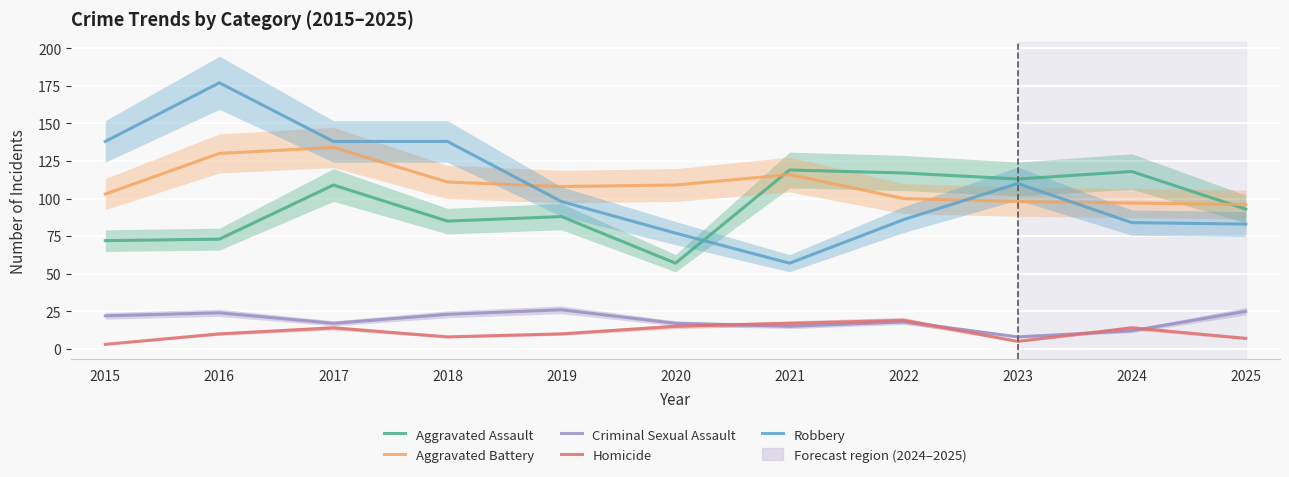

What is the difference between the Homicide values at 2025 and 2024?

7